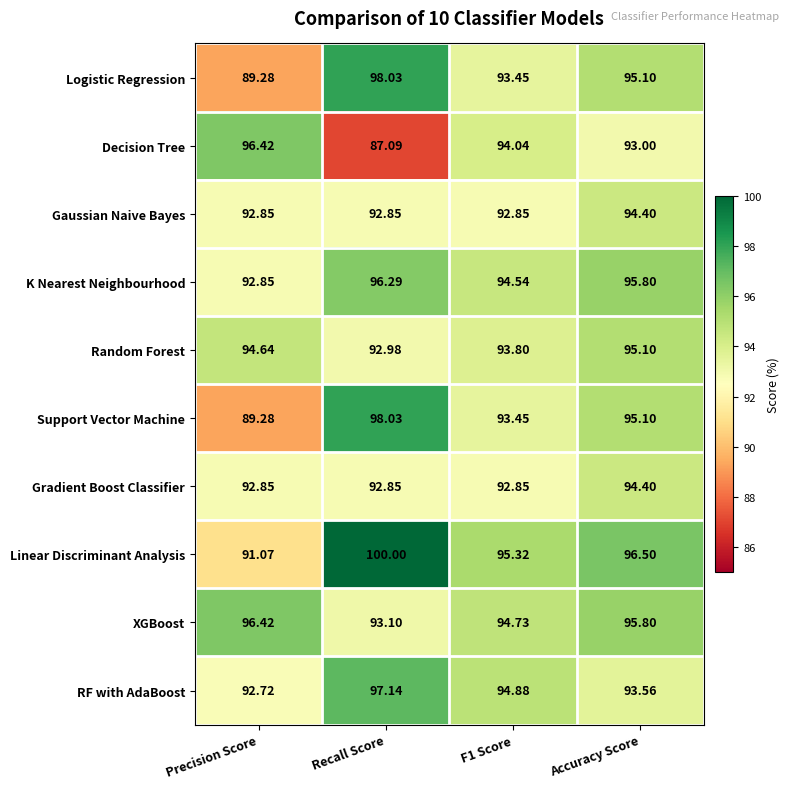

Which category has the lowest value across all series?

Recall Score